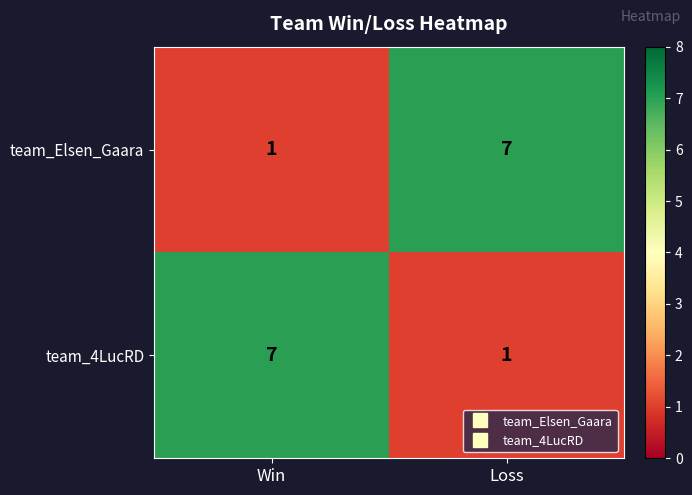

What is the average value of the team_4LucRD series?

4